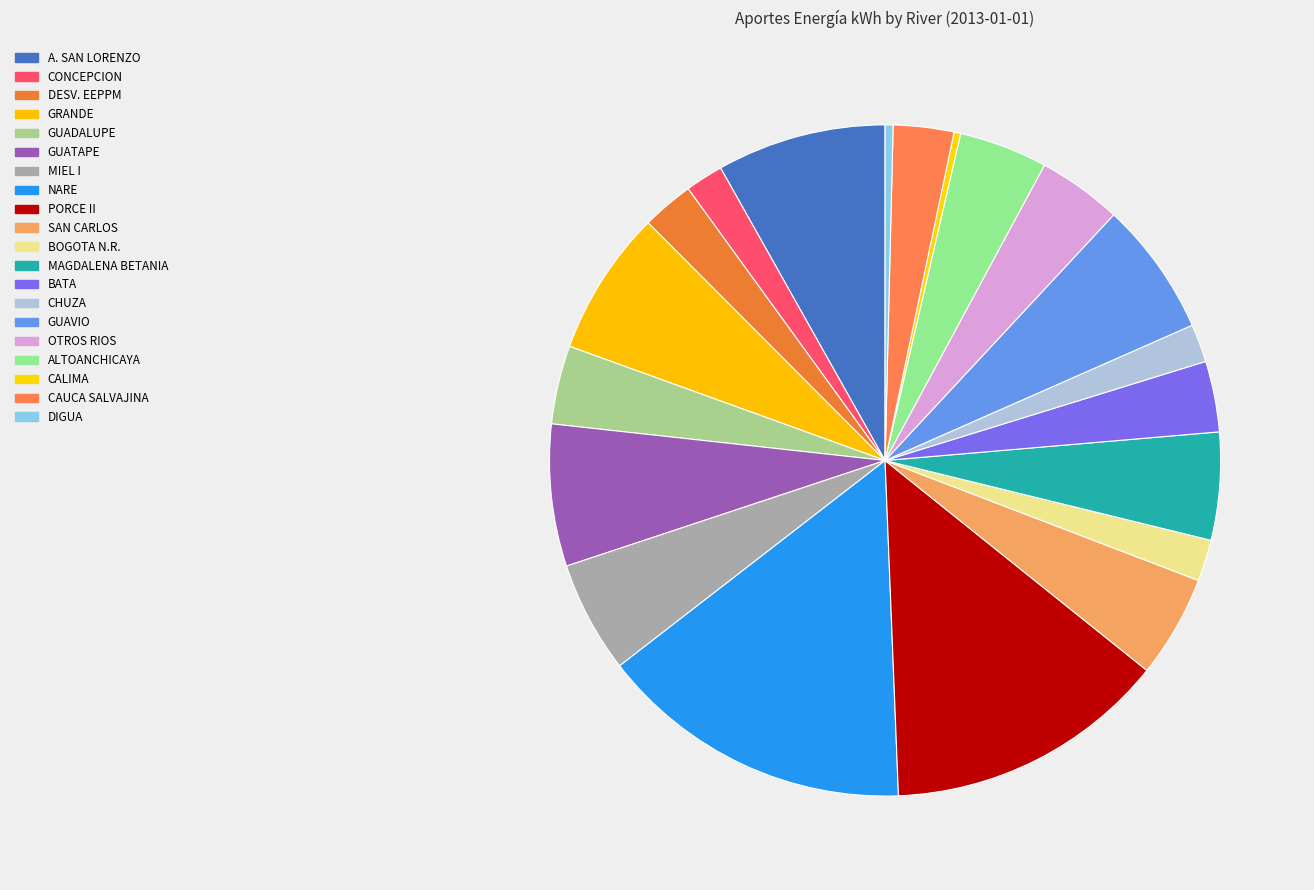

What percentage is the GUADALUPE slice, to the nearest percent?

4%